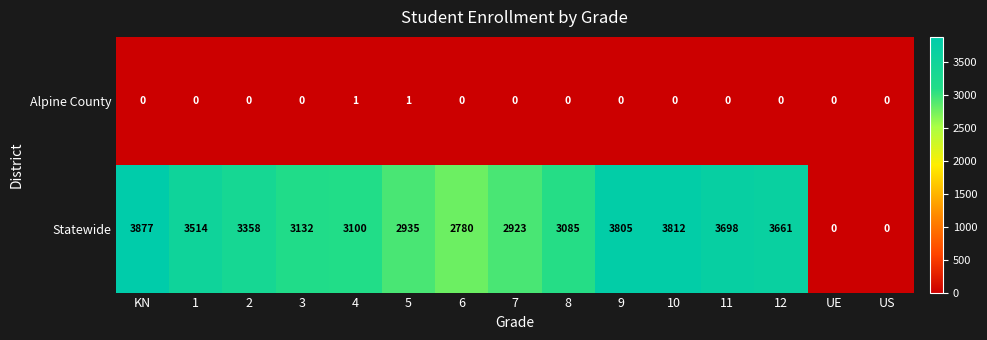

The Alpine County series shows 0 at 10. True or false?

True